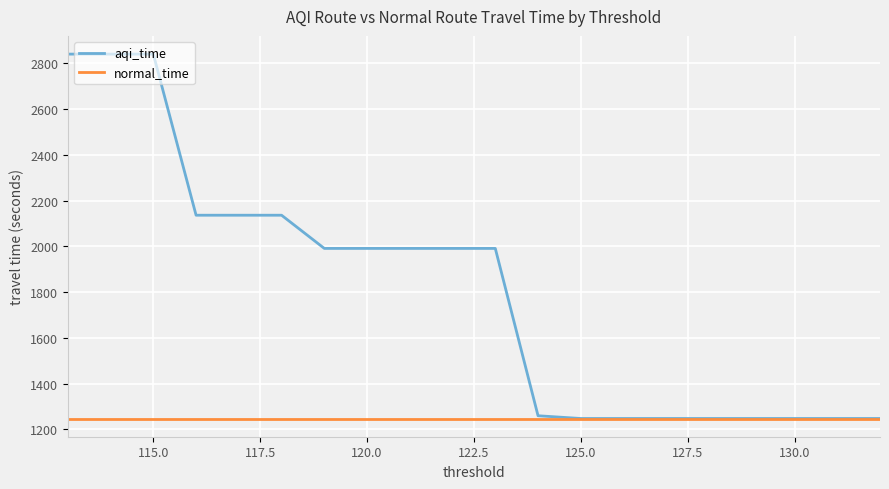

Which series has the widest spread of values?

aqi_time